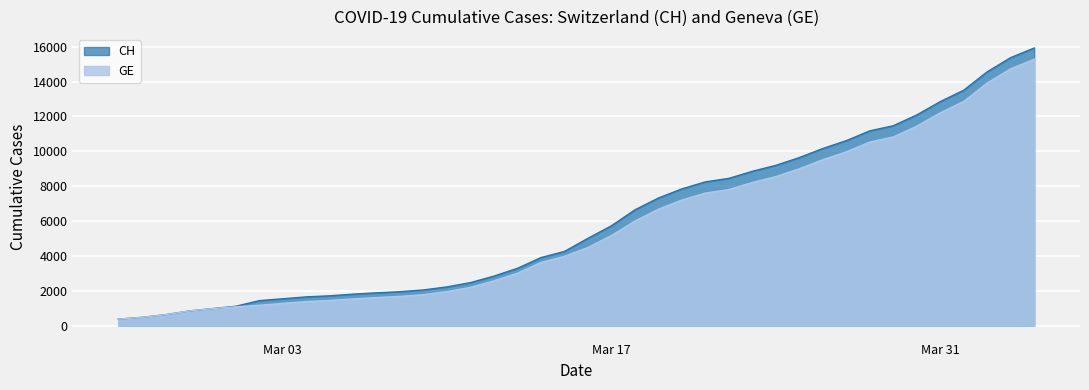

How many series are shown in this chart?

2